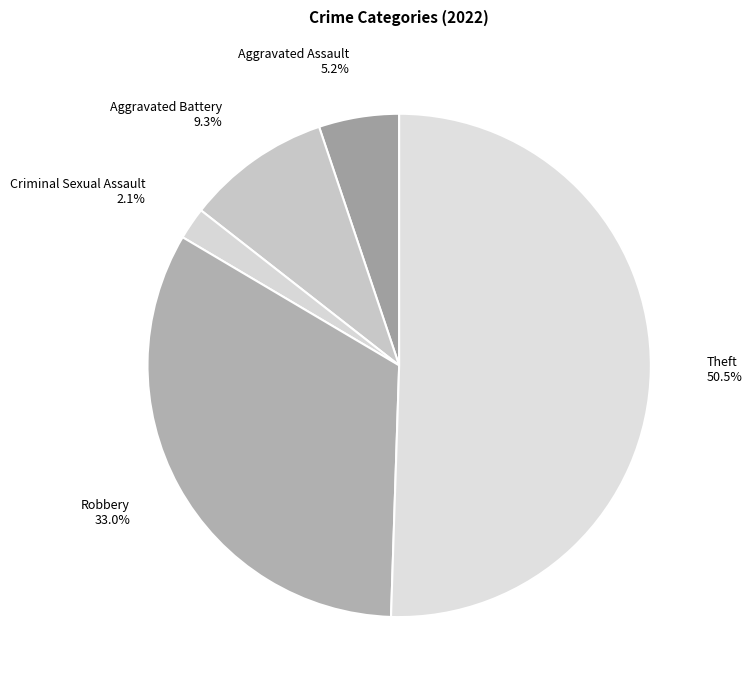

Which category accounts for the majority?

Theft 50.5%